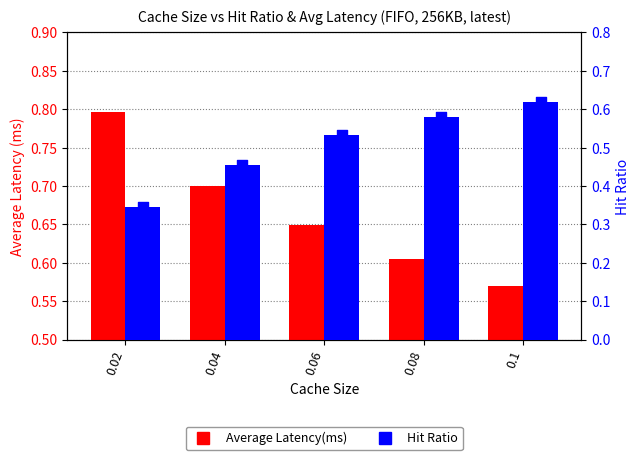

Which series reaches the maximum Y coordinate?

Average Latency(ms)